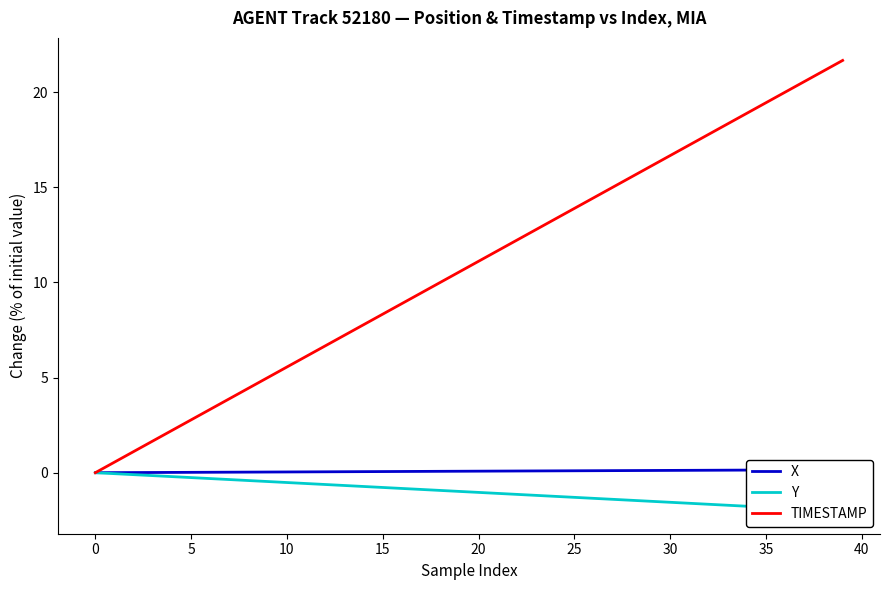

The value of TIMESTAMP at 30 is 28.0. True or false?

False